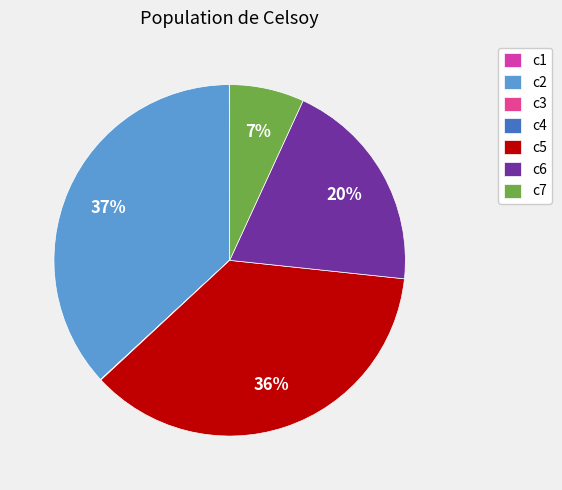

Which has a higher value, c2 or c7?

c2